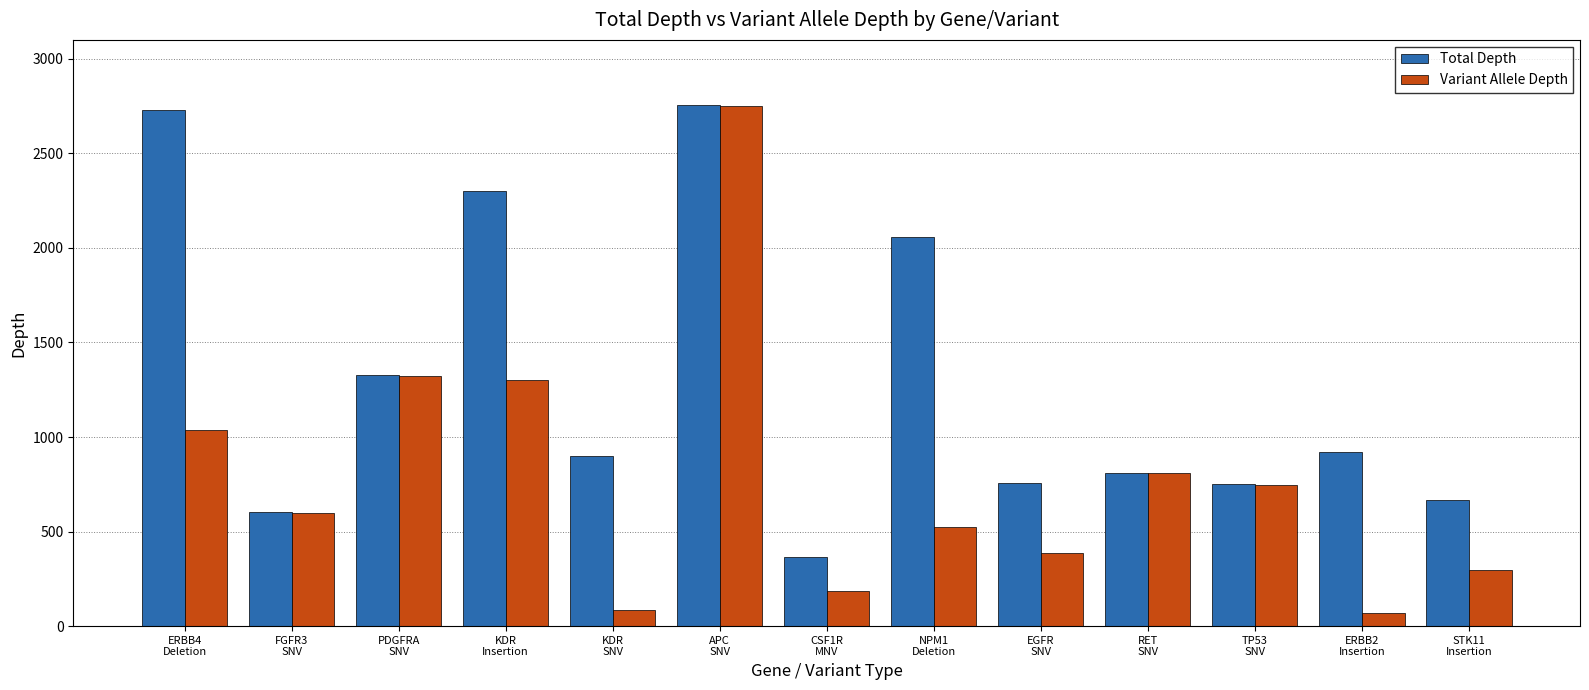

What value does the Variant Allele Depth series have at NPM1
Deletion, to the nearest 10?

520